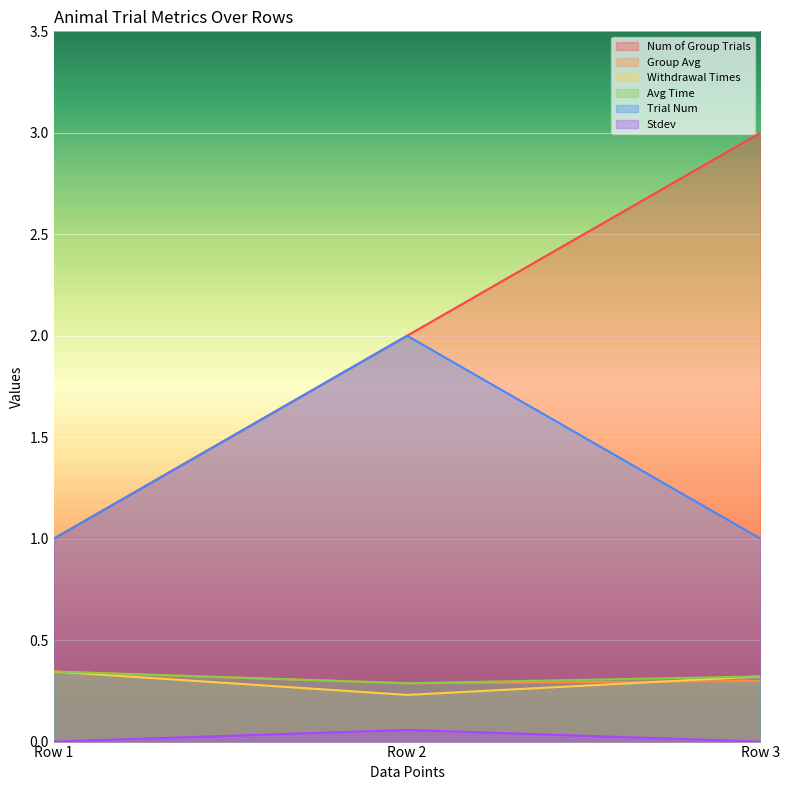

Reading left to right, what are all the values shown in this chart?

Num of Group Trials: 1.0	2.0	3.0
Group Avg: 0.3	0.3	0.3
Withdrawal Times: 0.3	0.2	0.3
Avg Time: 0.3	0.3	0.3
Trial Num: 1.0	2.0	1.0
Stdev: 0.0	0.1	0.0